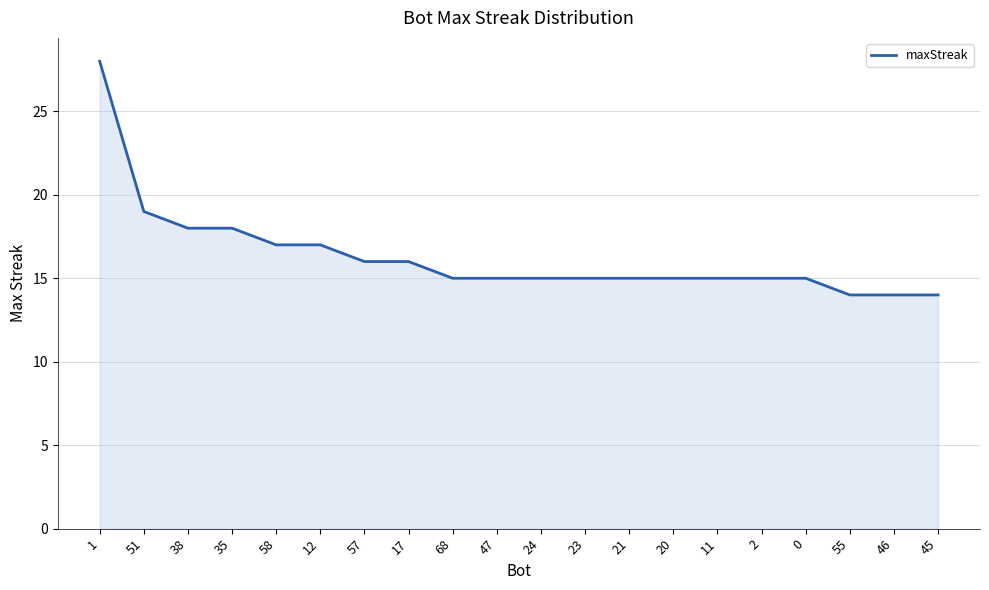

Is it true that the value at 0 is 24?

False